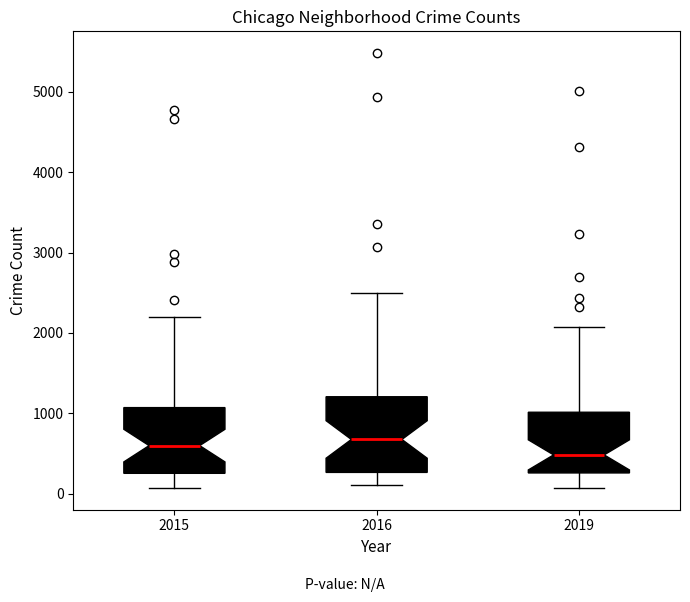

Which box is the tallest, from its lower edge to its upper edge?

2016